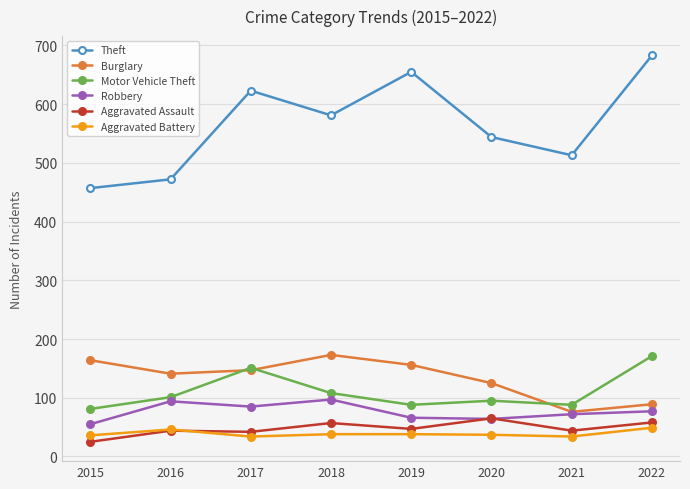

Where does the Aggravated Assault series first go above 47?

2018